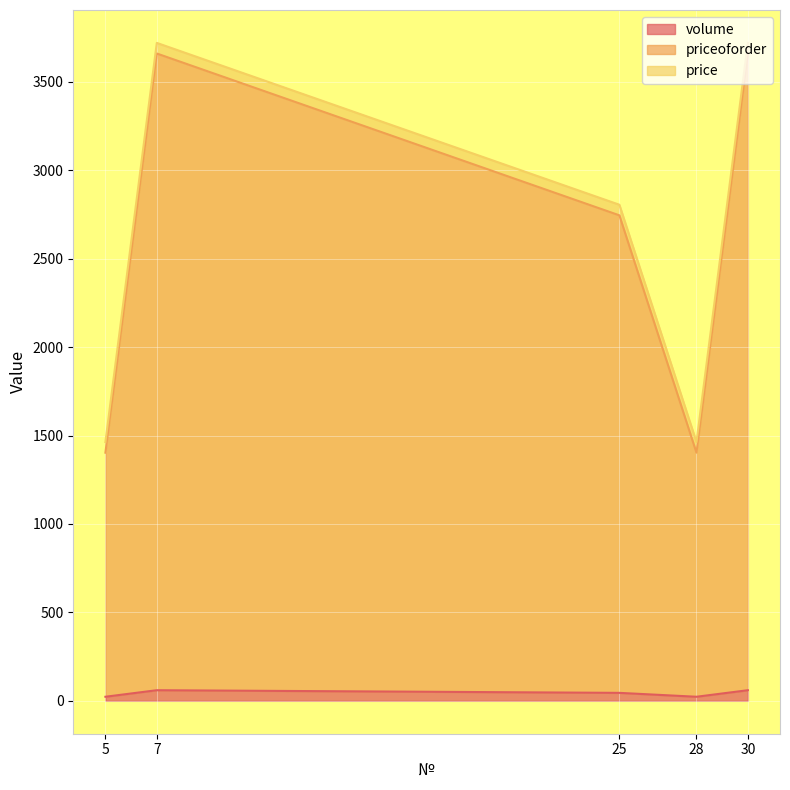

How many volume values are between 23 and 60?

5